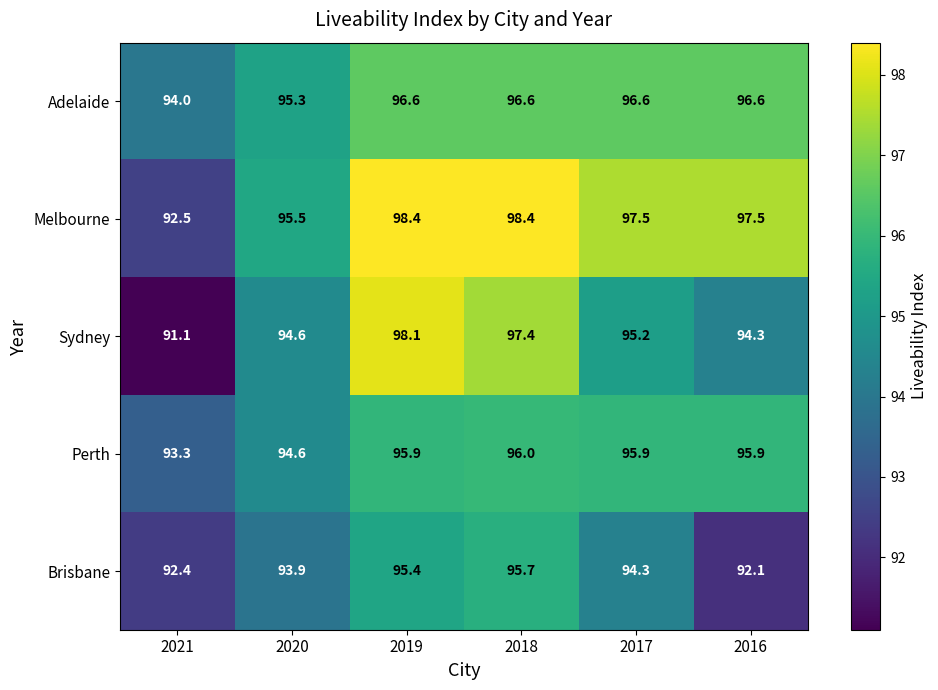

Which category has the lowest value across all series?

2021